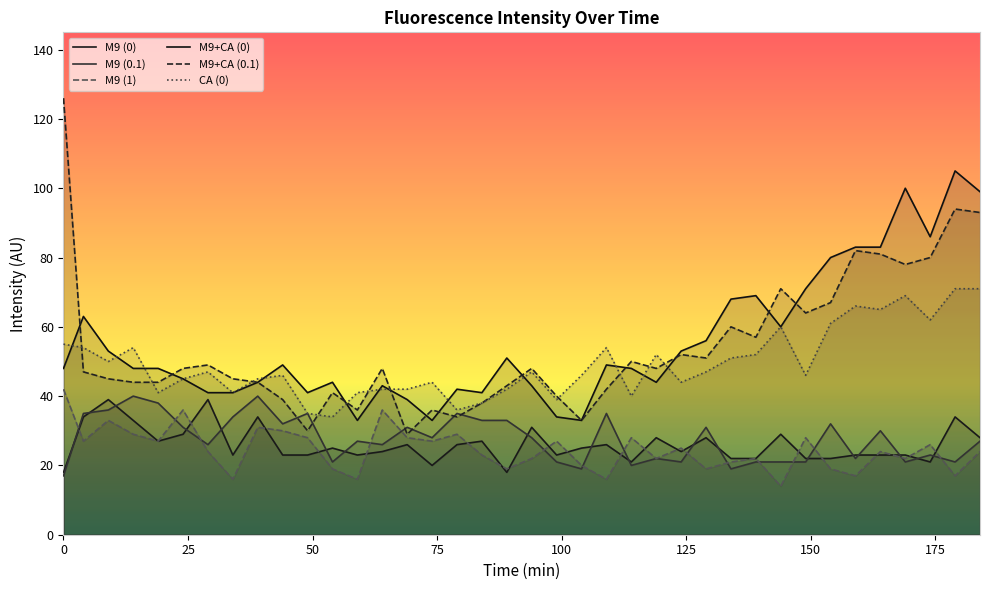

List the series in order of their peak value, highest first.

M9+CA (0.1), M9+CA (0), CA (0), M9 (1), M9 (0.1), M9 (0)